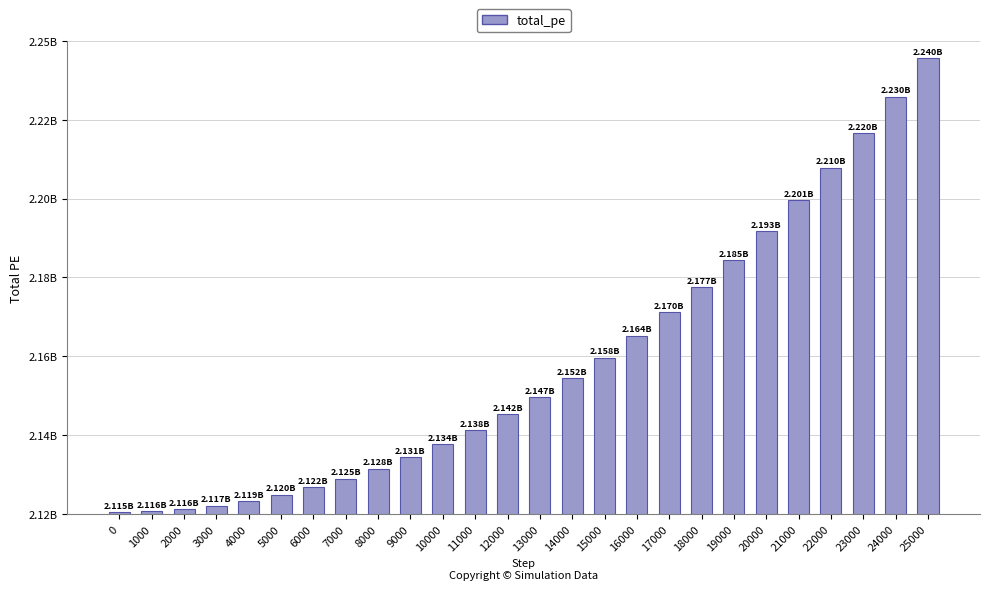

List the labels in order of value, smallest first.

0, 1000, 2000, 3000, 4000, 5000, 6000, 7000, 8000, 9000, 10000, 11000, 12000, 13000, 14000, 15000, 16000, 17000, 18000, 19000, 20000, 21000, 22000, 23000, 24000, 25000